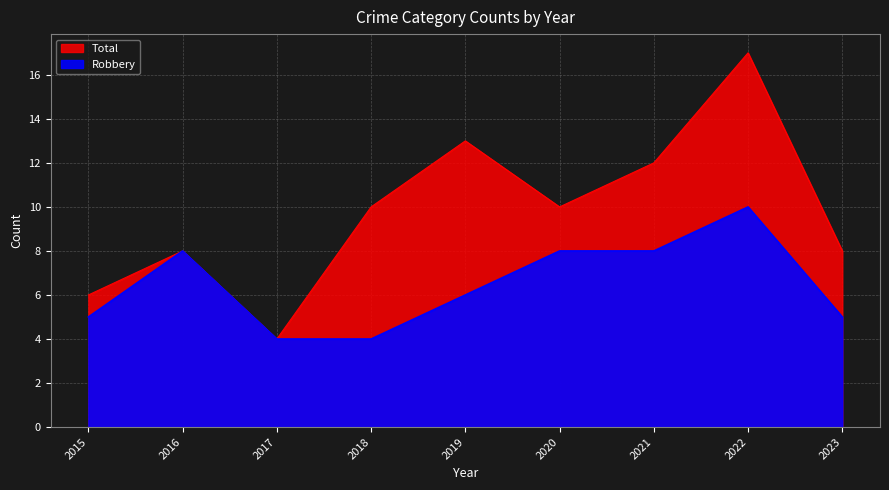

True or false: Total and Robbery cross at least once.

False